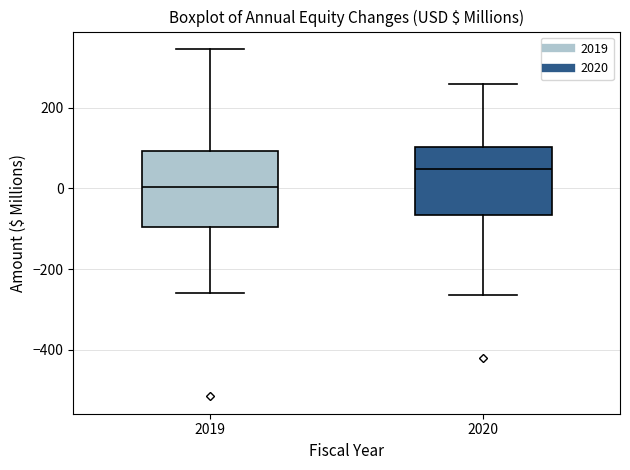

Where is the upper edge of the box at x = 2020 on the y-axis? The values are not printed on the chart, so give them approximately, as read against the axis.

100